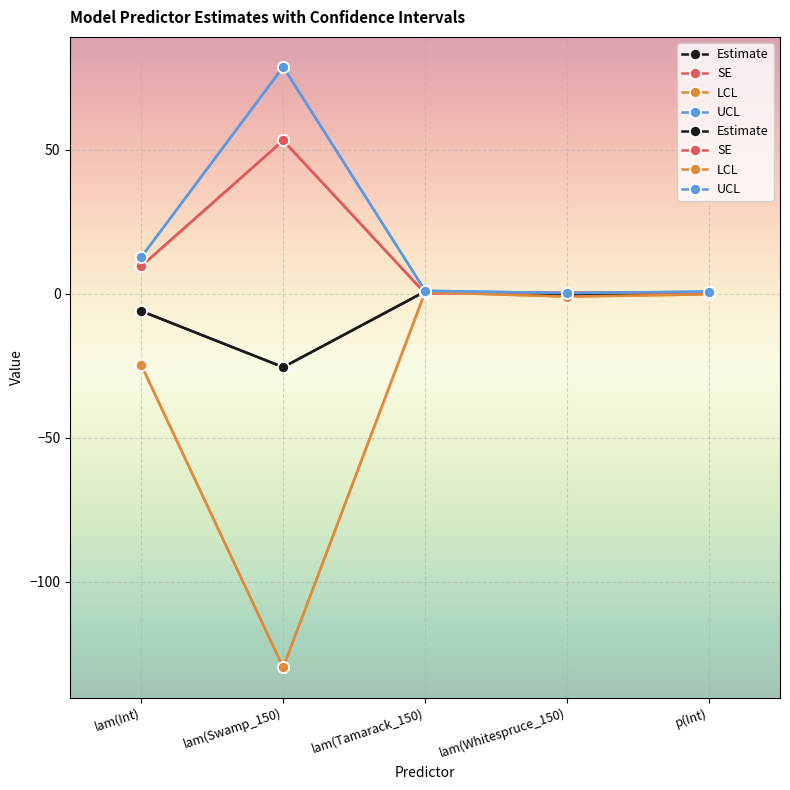

What is the label of the 5th point from the left?

p(Int)